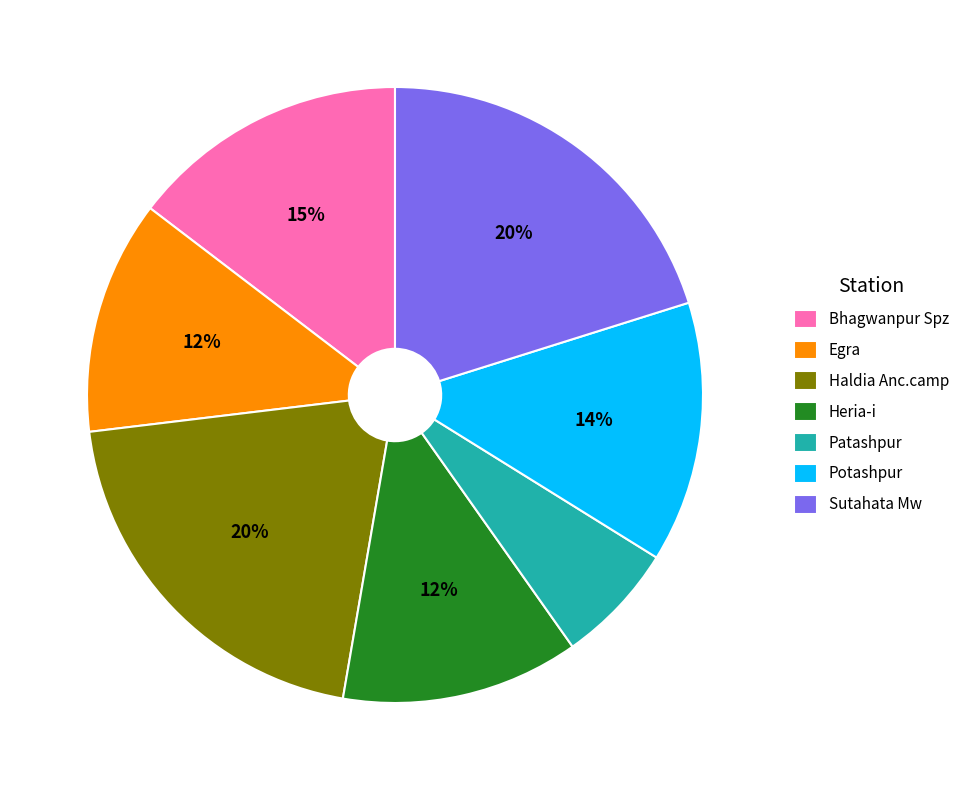

Which category has the smallest portion of the pie?

Patashpur